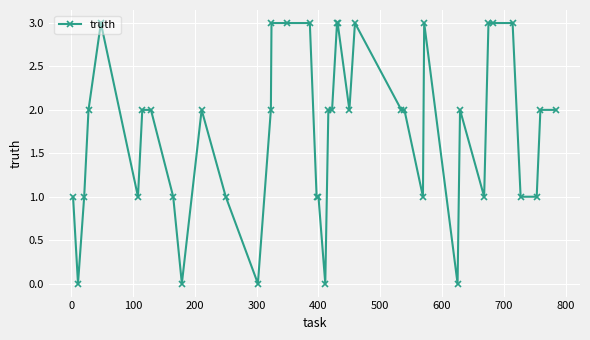

What is the greatest value displayed?

3